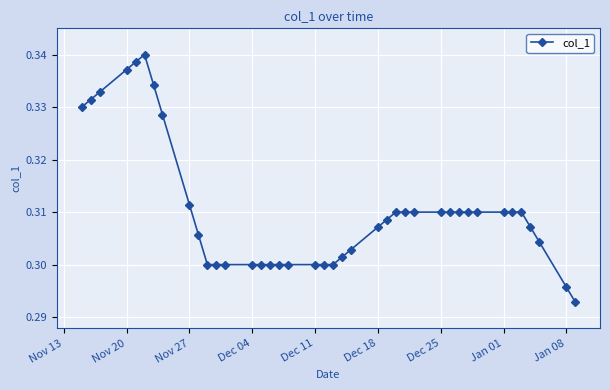

True or false: the data has more than 0 interior local peaks.

True